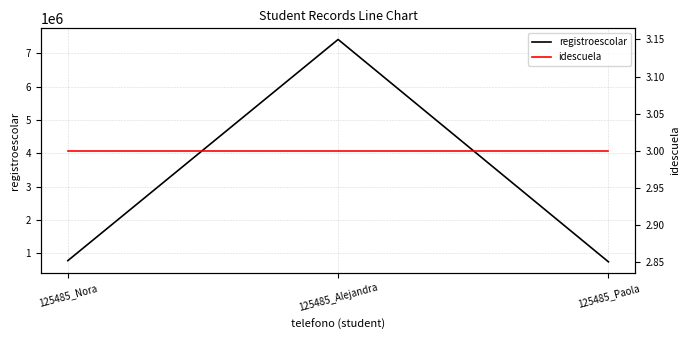

What is the difference between the registroescolar values at 125485_Nora and 125485_Alejandra?

6628126